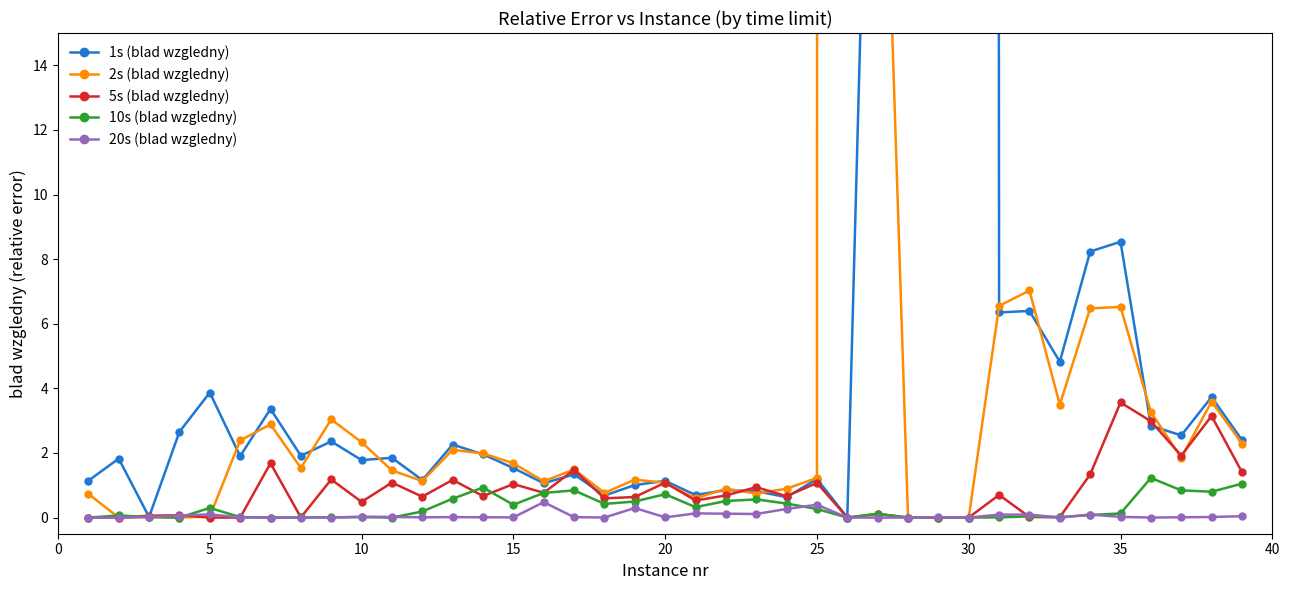

True or false: 5s (blad wzgledny) has more than 0 points higher than both neighbors.

True